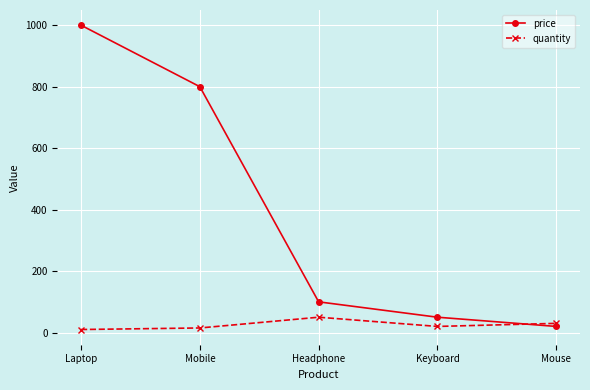

At which category is the sum across all series the highest?

Laptop